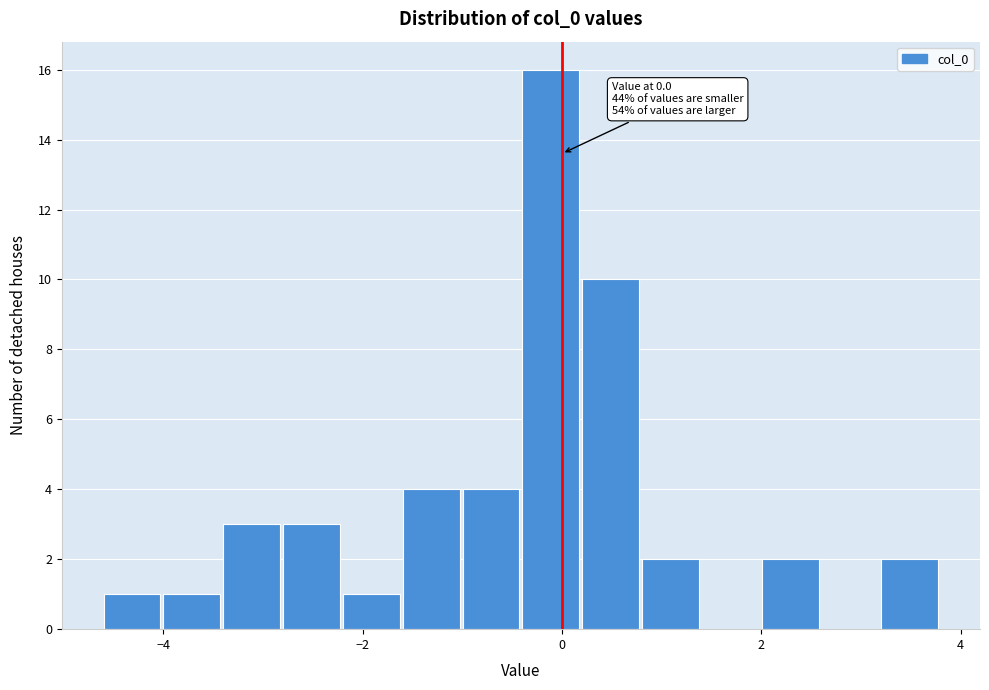

Around what value on the x-axis is the tallest bar? Give the approximate position of its centre, as read against the axis.

-0.2